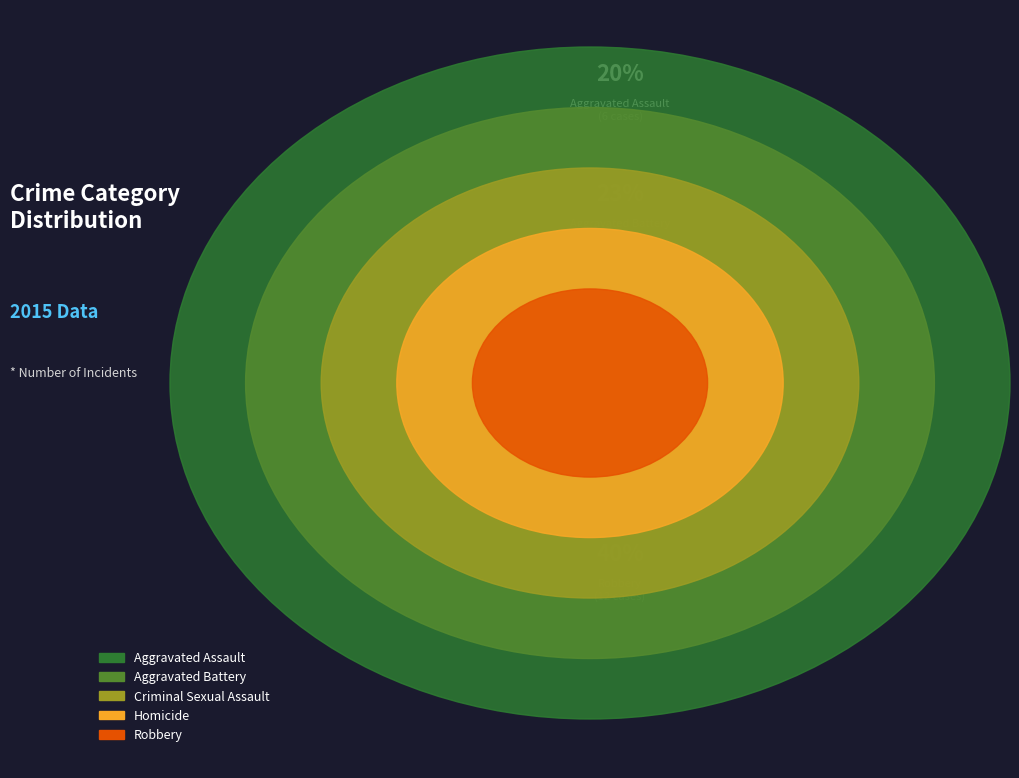

The Criminal Sexual Assault slice represents 25% of the pie. True or false?

False